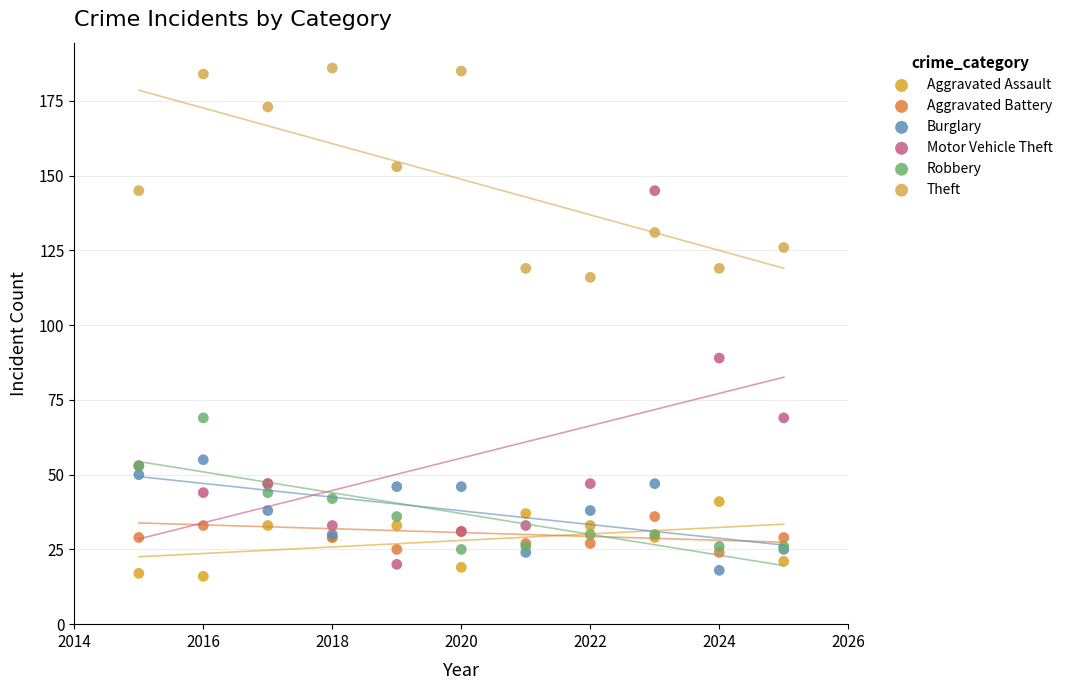

Across all series, what Y value is closest to 101?

89